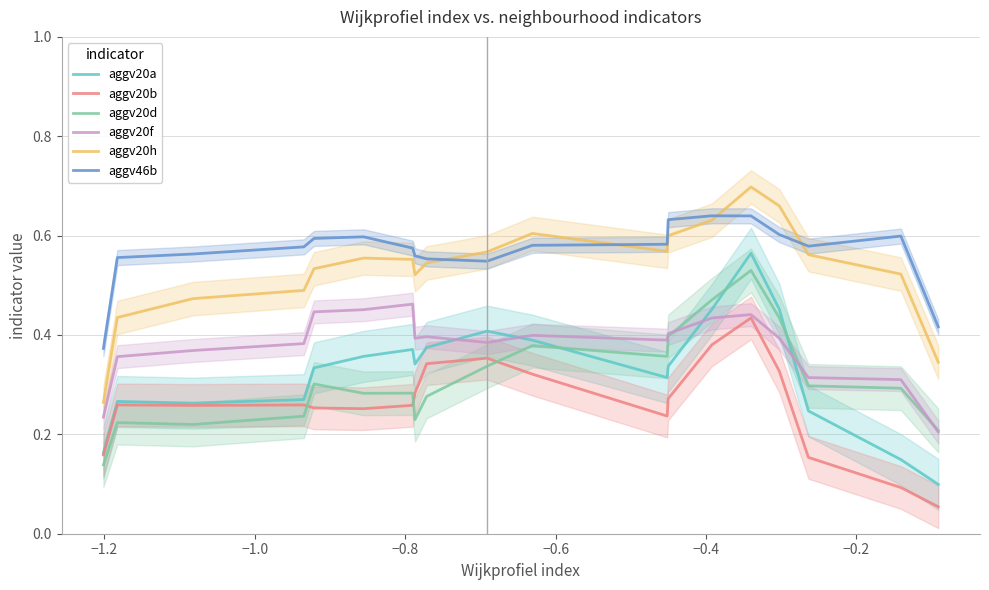

True or false: aggv20a and aggv20h cross at least once.

False